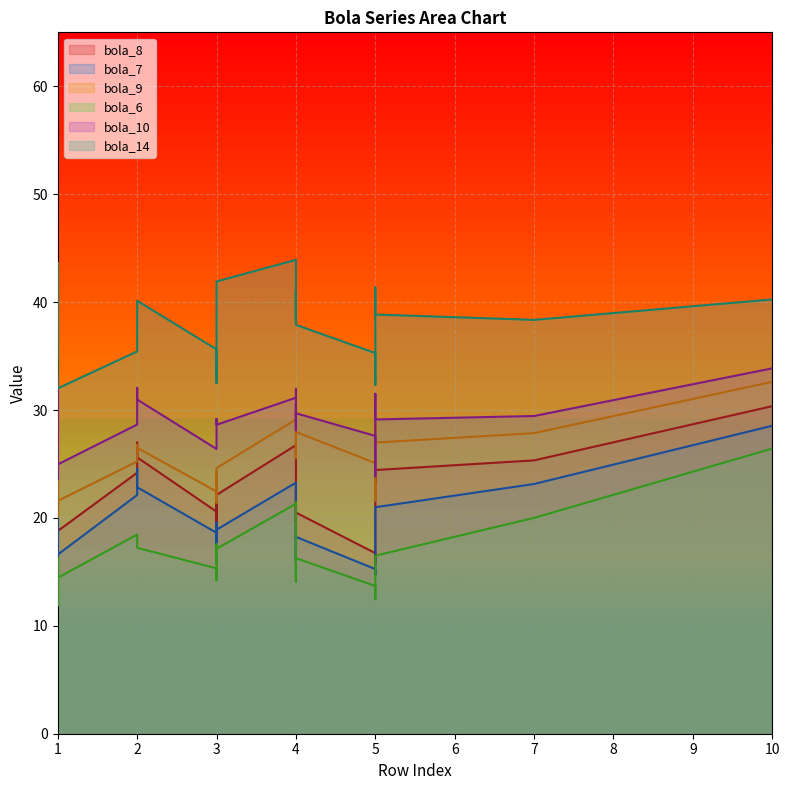

Read the bola_7 value at 17, to the nearest 10.

20